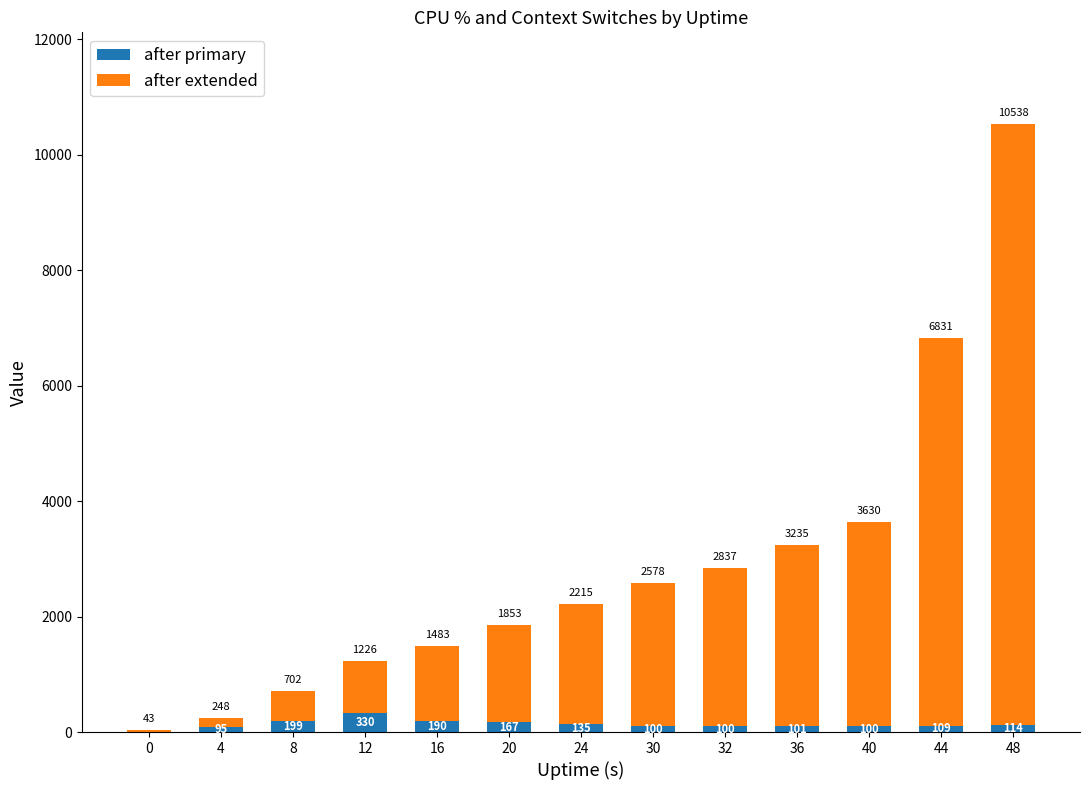

Which category has the highest value in the after primary series?

12